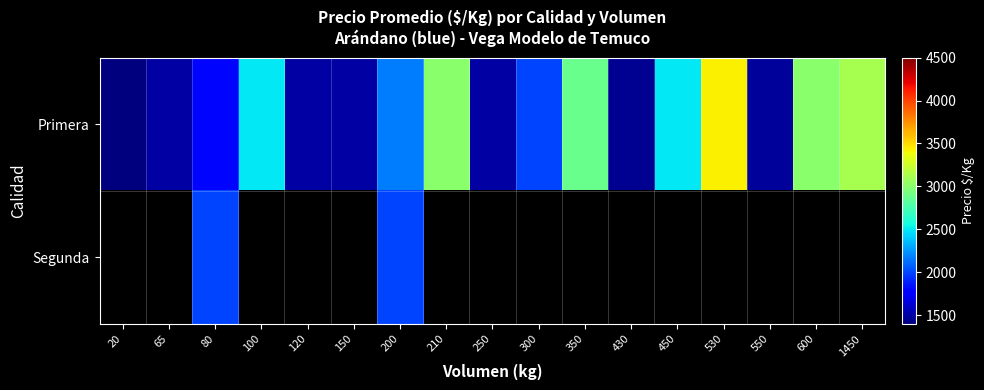

List the series in order of their overall mean, lowest first.

Segunda, Primera